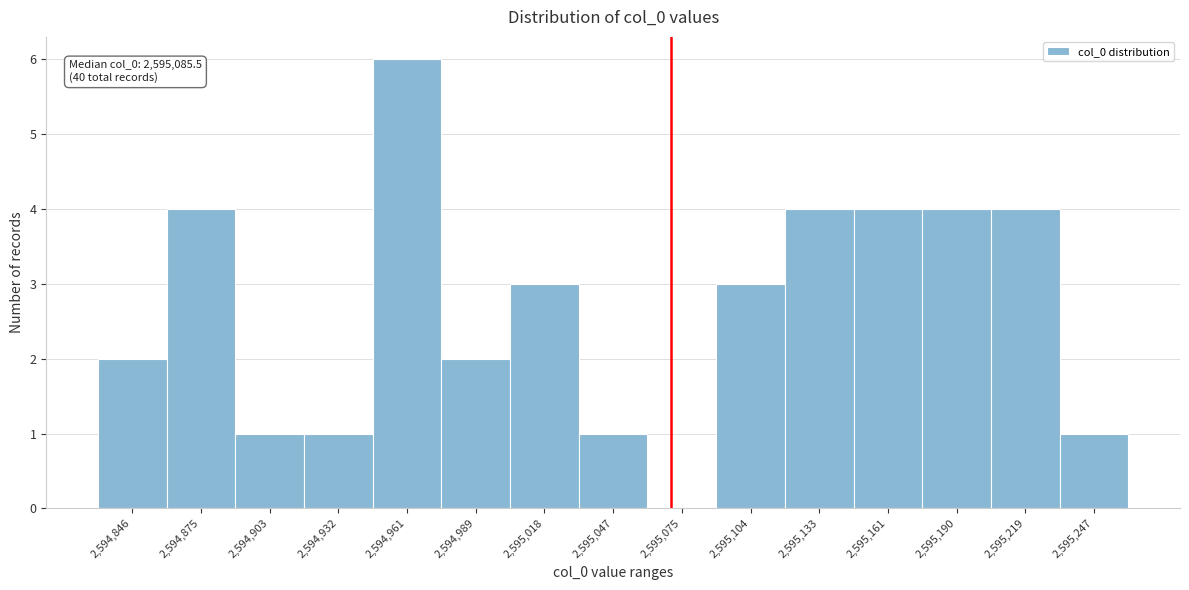

Reading left to right, transcribe all the data shown in this chart.

2,594,846=2	2,594,875=4	2,594,903=1	2,594,932=1	2,594,961=6	2,594,989=2	2,595,018=3	2,595,047=1	2,595,075=0	2,595,104=3	2,595,133=4	2,595,161=4	2,595,190=4	2,595,219=4	2,595,247=1